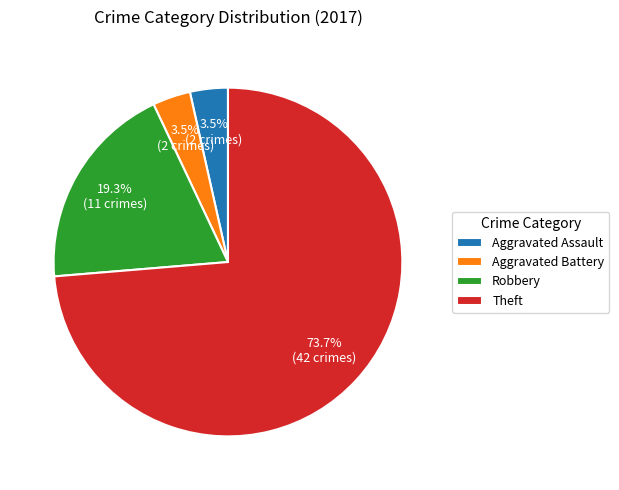

What percentage is the Robbery slice, to the nearest percent?

19%